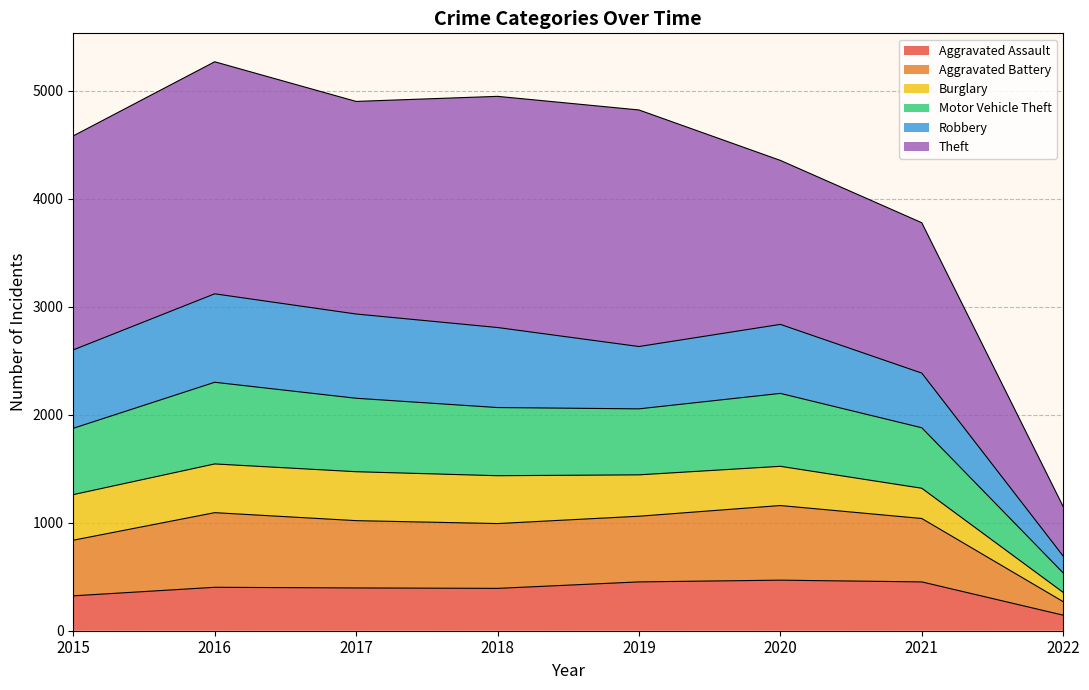

How many interior local valleys does the Aggravated Battery series have?

1